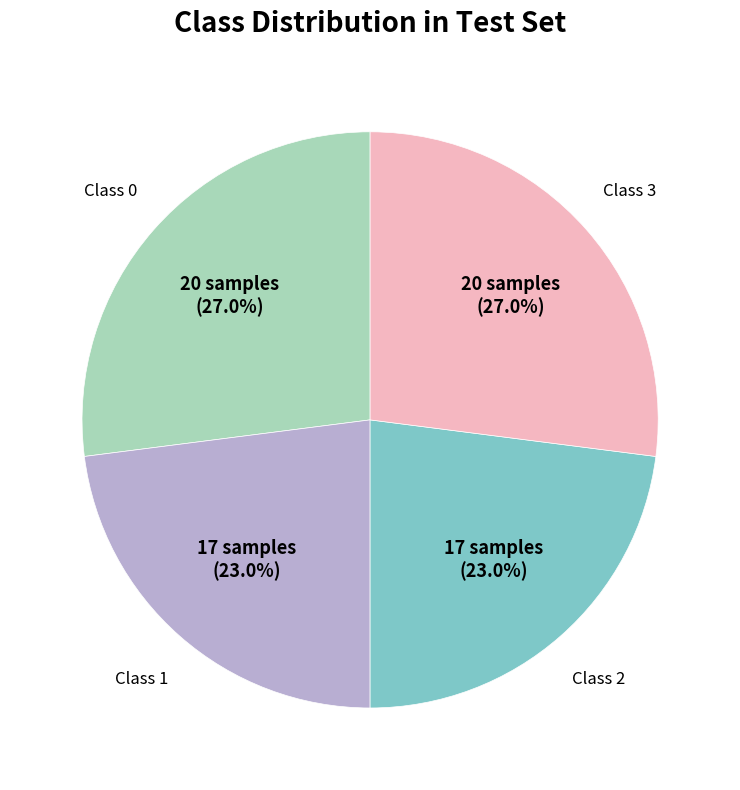

Count the number of slices in the pie.

4